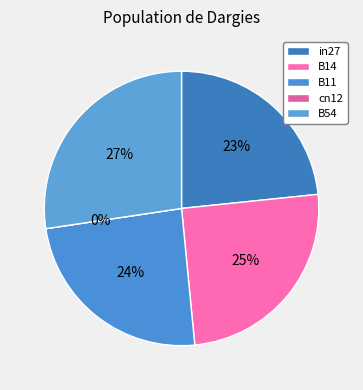

Count the number of slices in the pie.

5